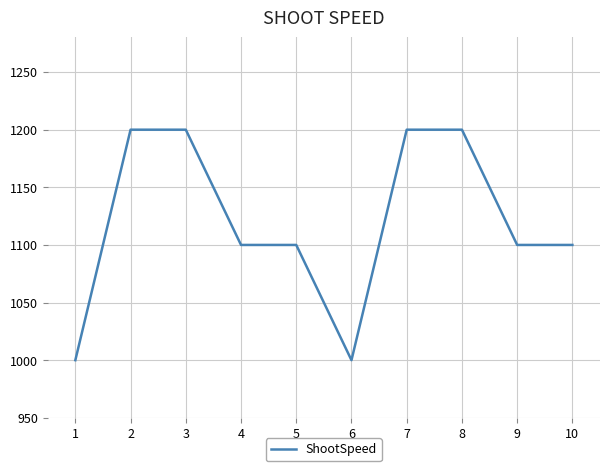

Reading left to right, what are all the values shown in this chart?

1000	1200	1200	1100	1100	1000	1200	1200	1100	1100